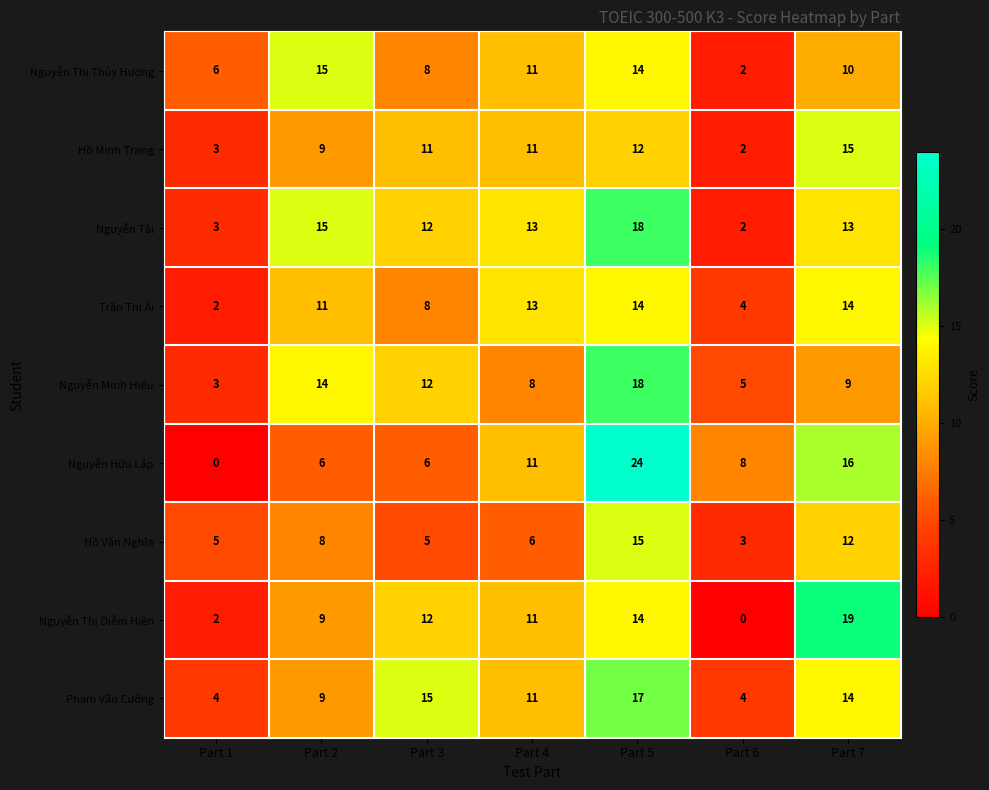

Which series has the widest spread of values?

Nguyễn Hữu Lập